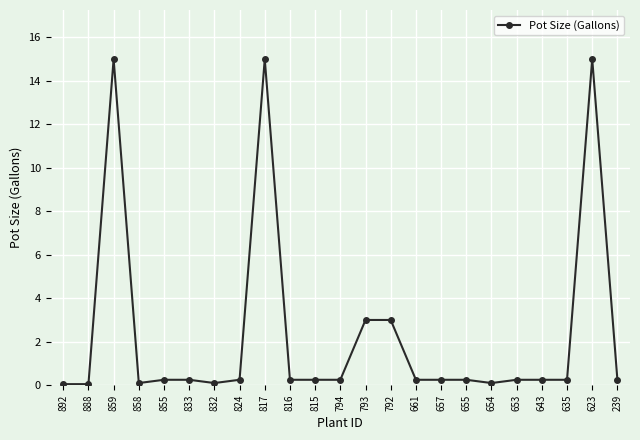

How many distinct data groups are displayed?

1